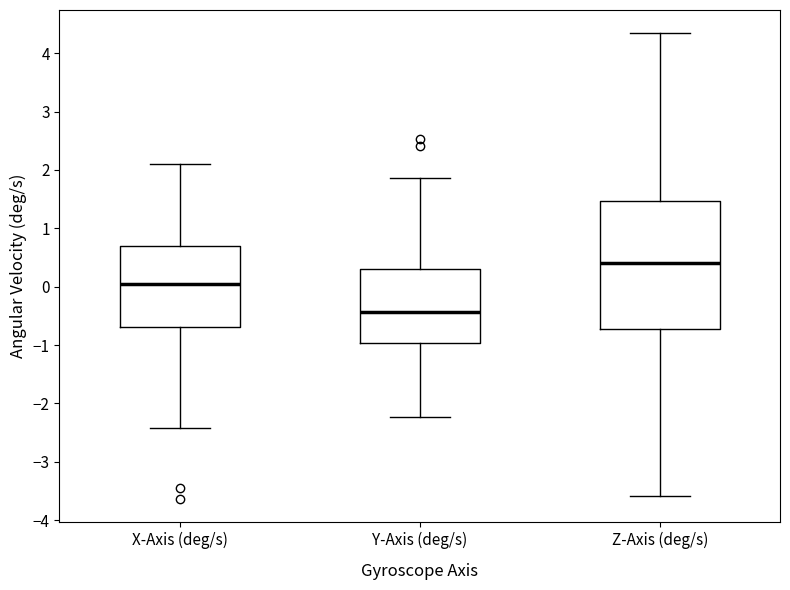

Reading left to right, read every box against the y-axis: the position of its median line, the range the box covers, and the ends of its whiskers. The values are not printed on the chart, so give them approximately, as read against the axis.

X-Axis (deg/s): median 0.1, box -0.7 to 0.7, whiskers -2.4 to 2.1
Y-Axis (deg/s): median -0.4, box -1.0 to 0.3, whiskers -2.2 to 1.9
Z-Axis (deg/s): median 0.4, box -0.7 to 1.5, whiskers -3.6 to 4.3